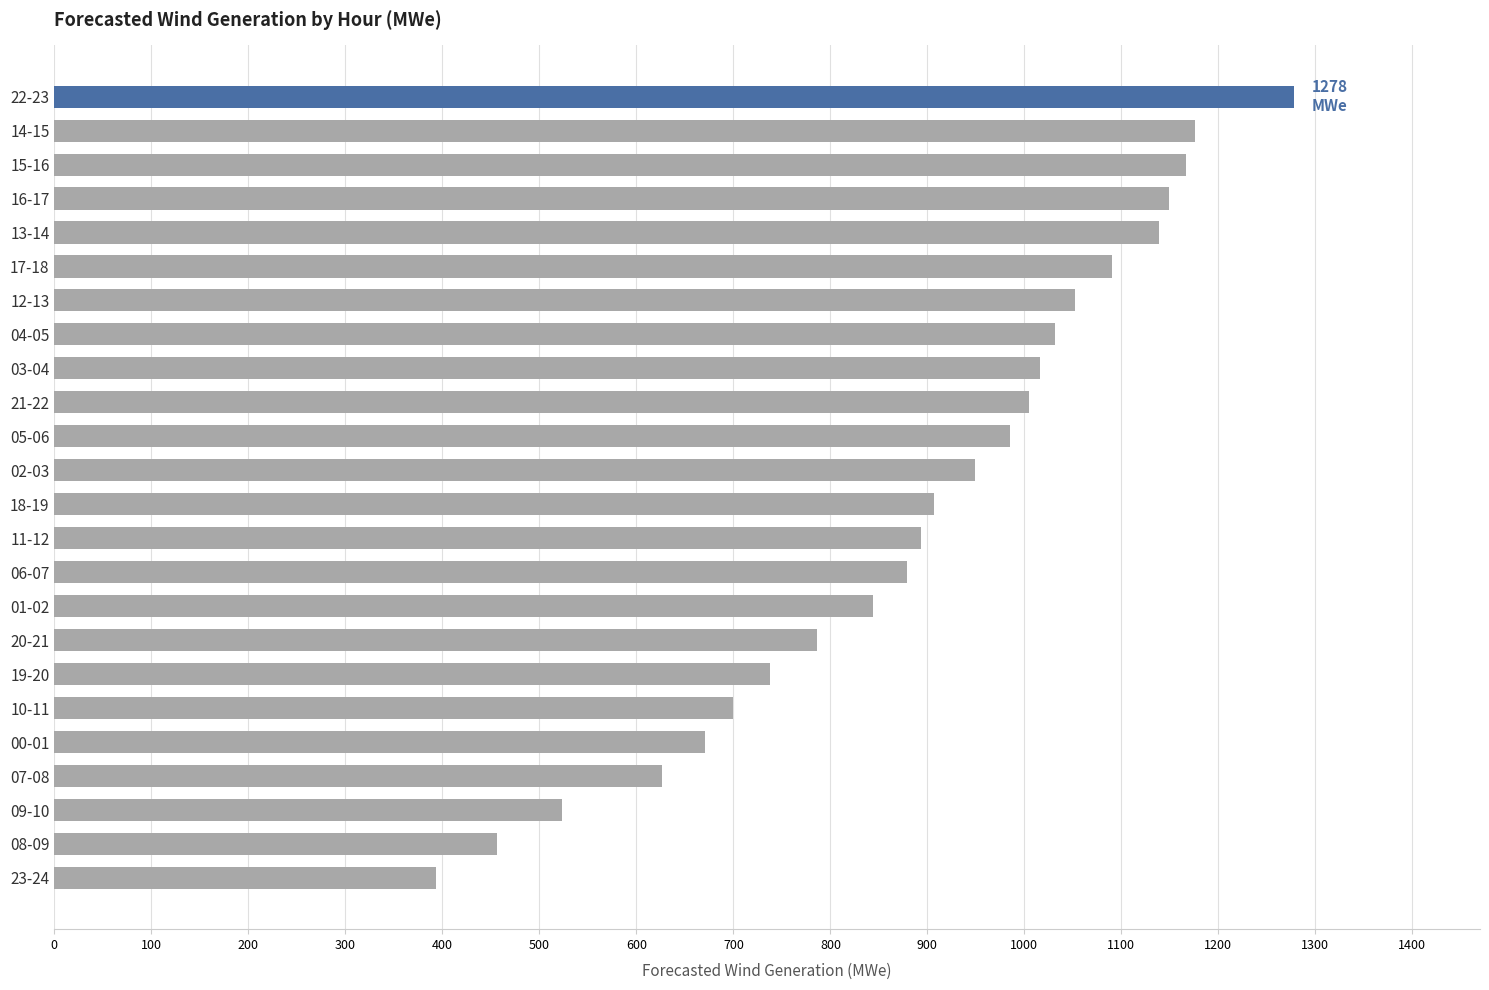

Which has a higher value, 06-07 or 12-13?

12-13